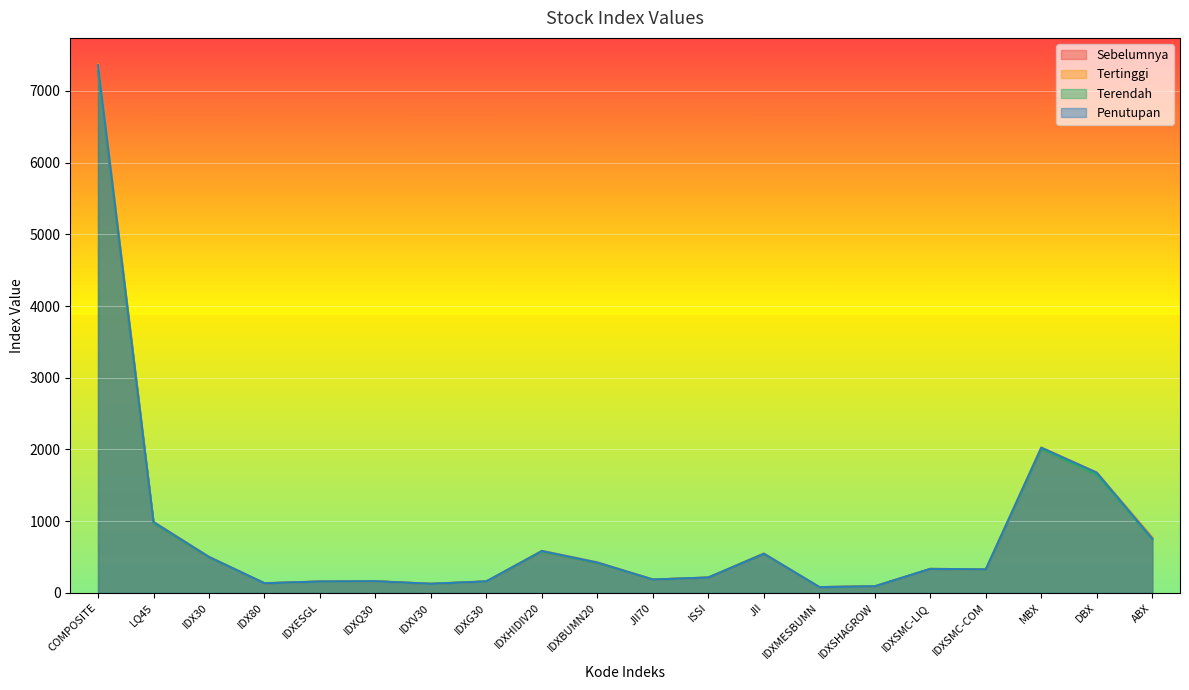

What is the difference between the maximum and minimum values in the Penutupan series?

7278.7